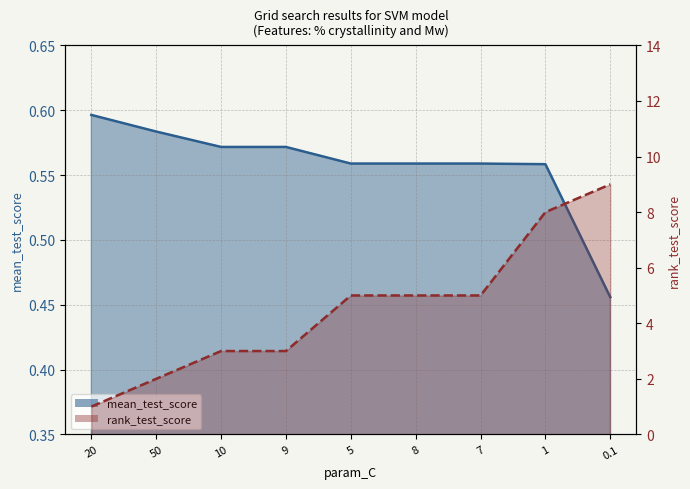

At which category does the chart reach its peak across all series?

0.1